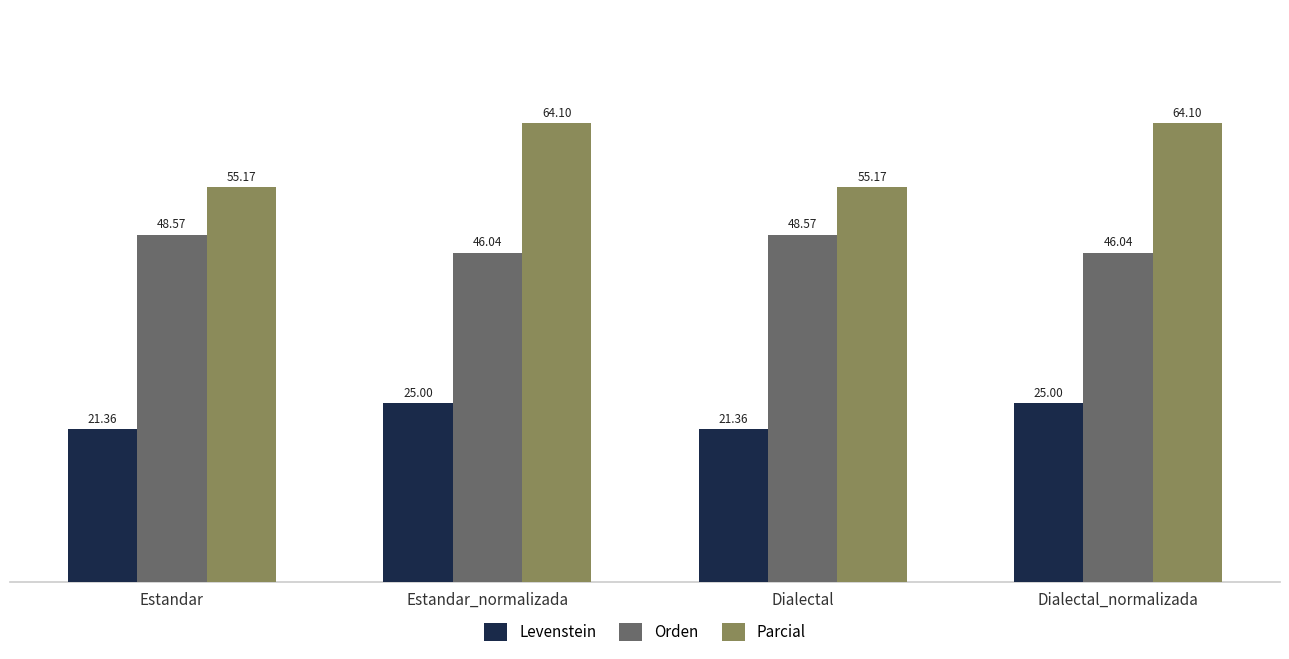

Reading left to right, extract all data points from this chart.

Levenstein: Estandar=21.4	Estandar_normalizada=25.0	Dialectal=21.4	Dialectal_normalizada=25.0
Orden: Estandar=48.6	Estandar_normalizada=46.0	Dialectal=48.6	Dialectal_normalizada=46.0
Parcial: Estandar=55.2	Estandar_normalizada=64.1	Dialectal=55.2	Dialectal_normalizada=64.1